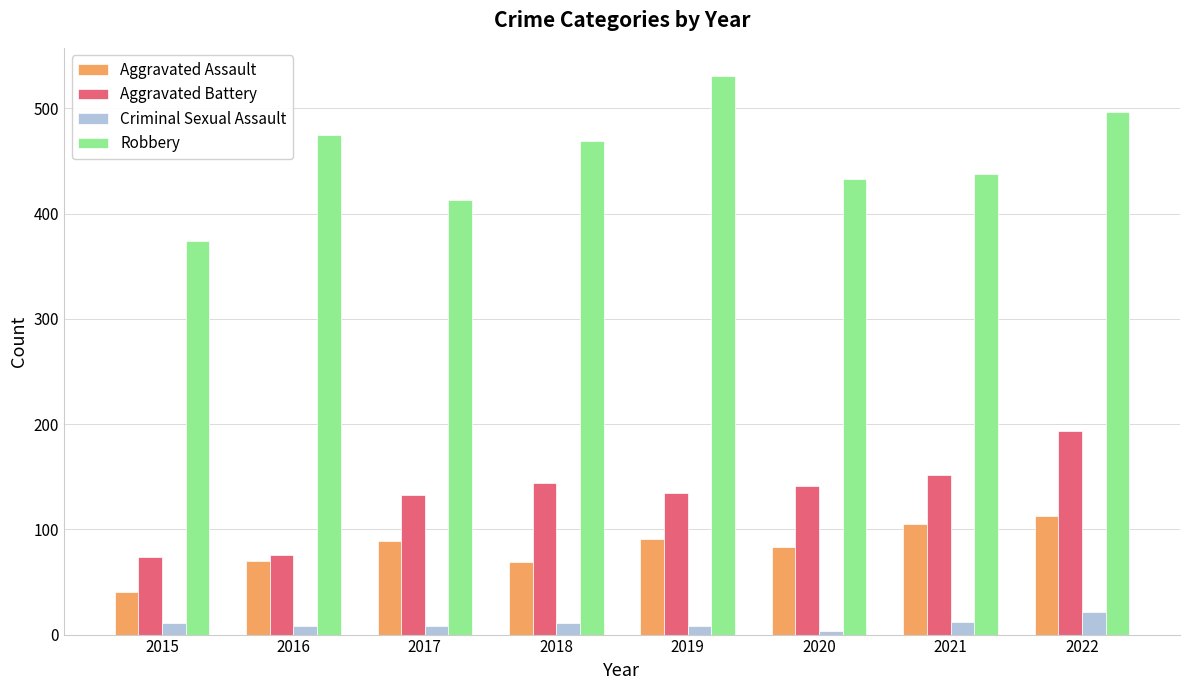

The Robbery series shows 223 at 2022. True or false?

False